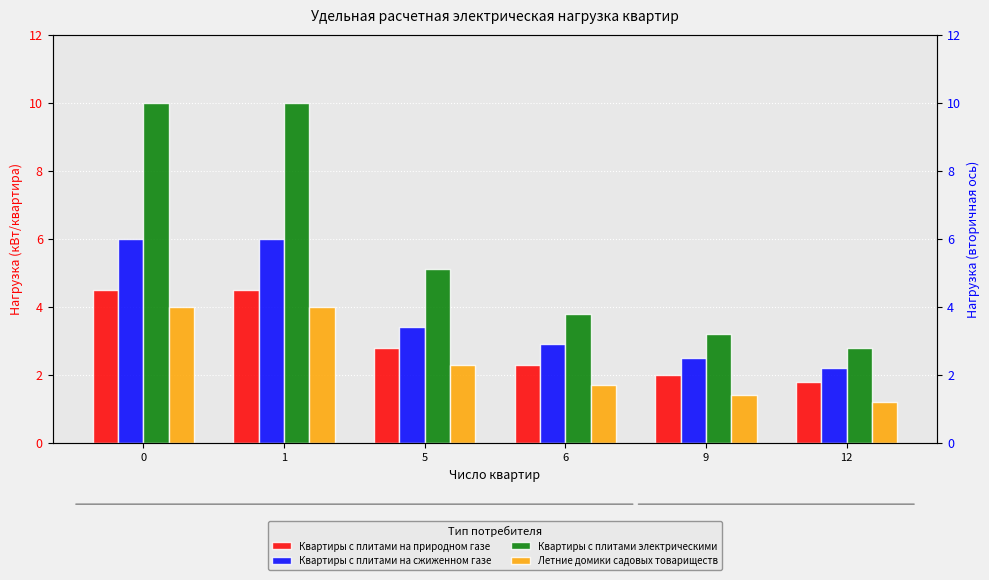

What is the difference between the maximum and minimum values in the Квартиры с плитами на природном газе series?

2.7